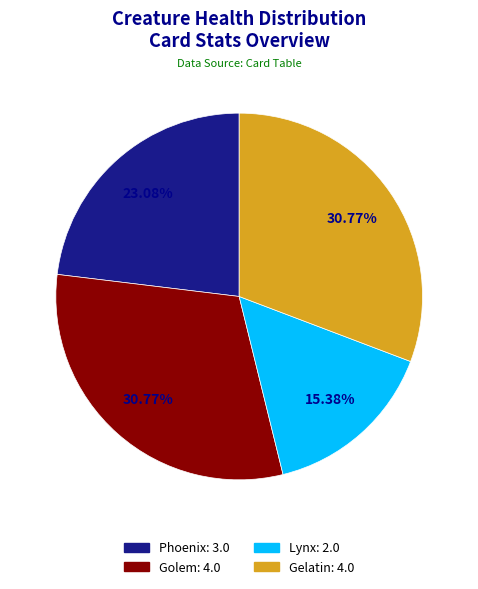

What percentage is the Lynx slice, to the nearest percent?

15%